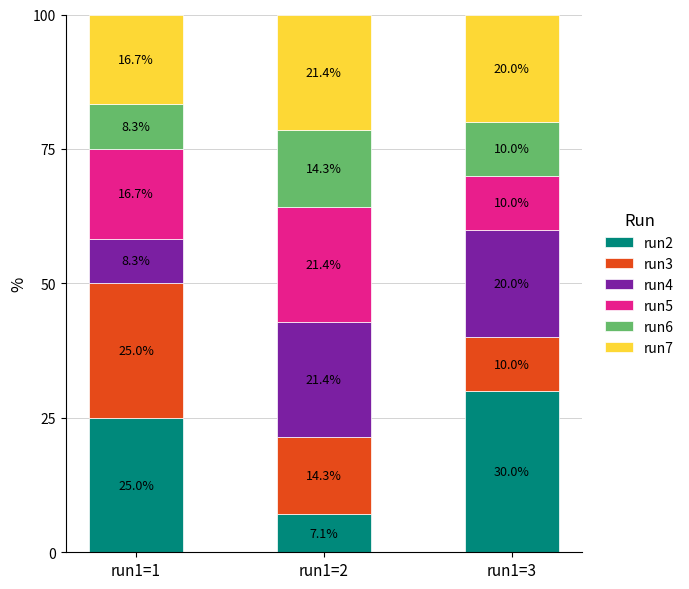

Is it true that run2 equals 12.0 at run1=2?

False